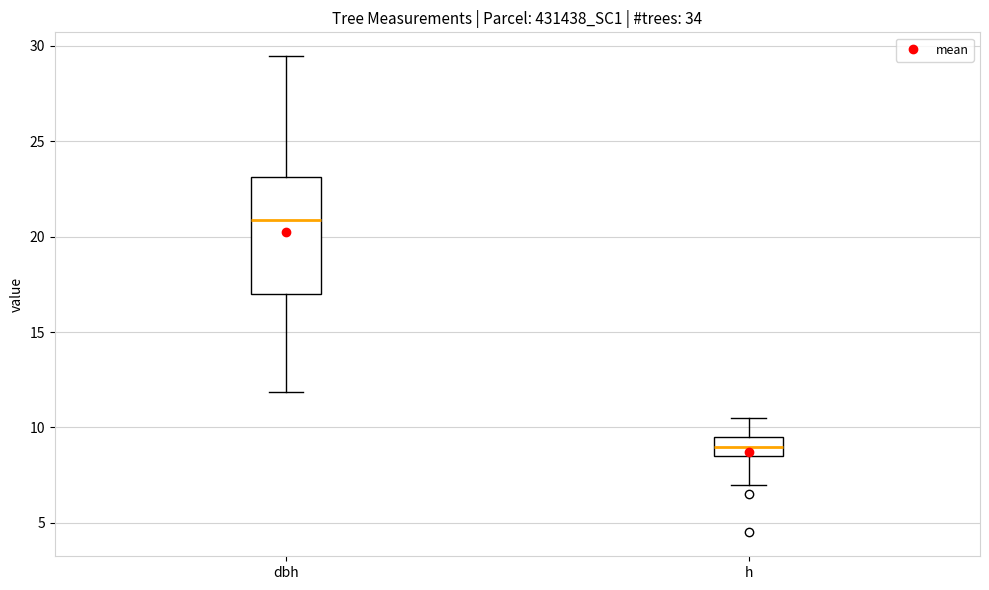

Which box is the tallest, from its lower edge to its upper edge?

dbh